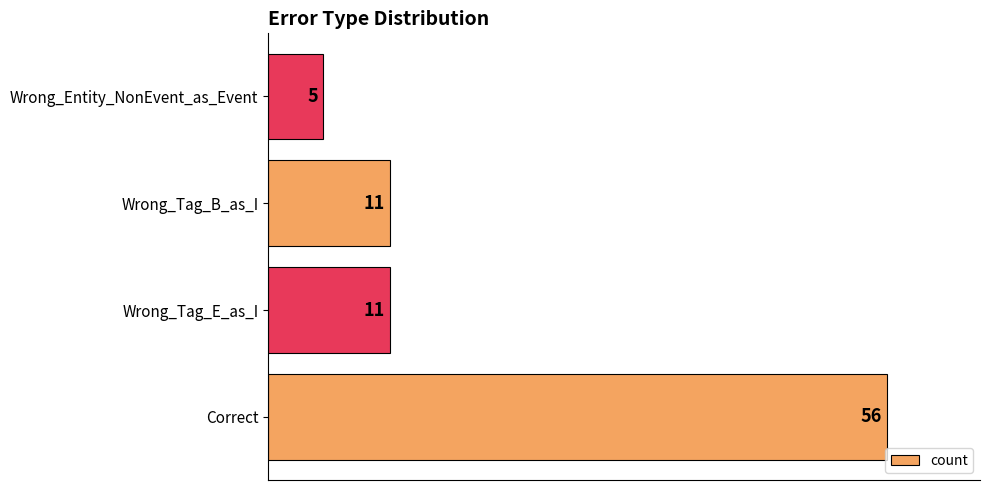

True or false: the data shows 36 at Correct.

False